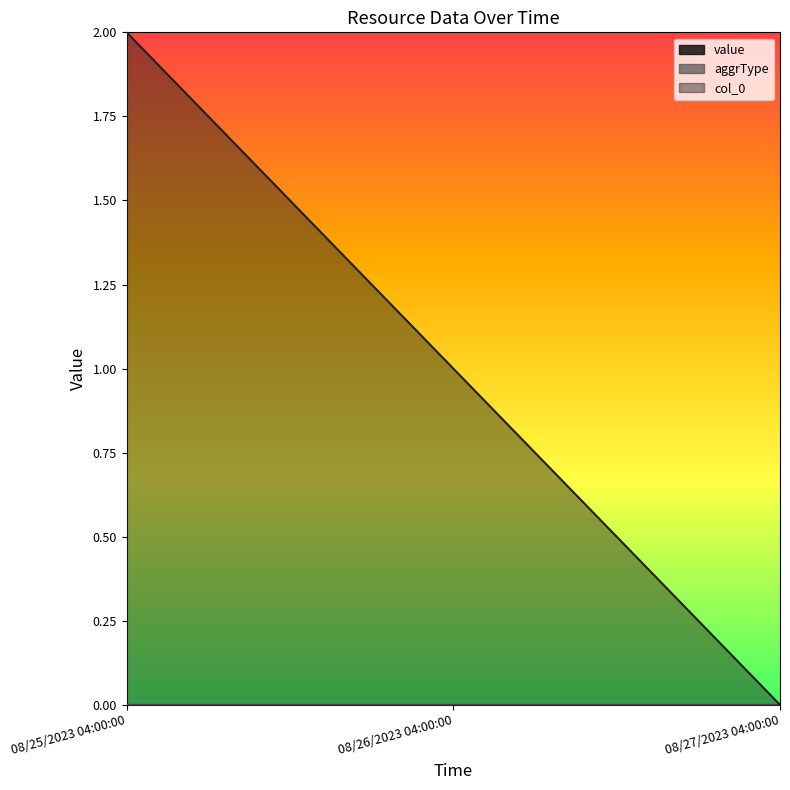

Is it true that col_0 equals 2 at 08/25/2023 04:00:00?

True